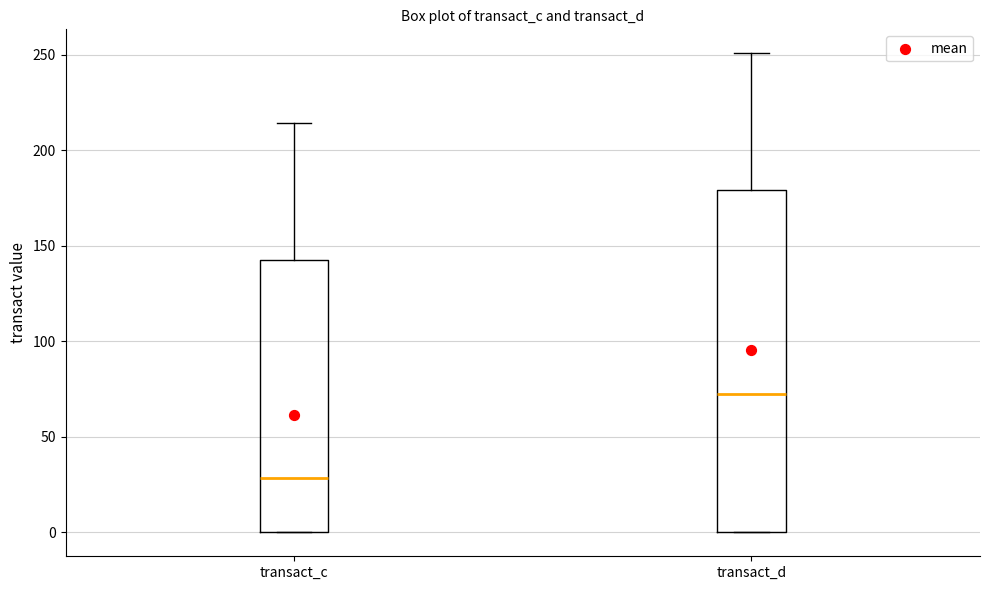

Reading left to right, read every box against the y-axis: the position of its median line, the range the box covers, and the ends of its whiskers. The values are not printed on the chart, so give them approximately, as read against the axis.

transact_c: median 30, box 0 to 145, whiskers 0 to 215
transact_d: median 70, box 0 to 180, whiskers 0 to 250